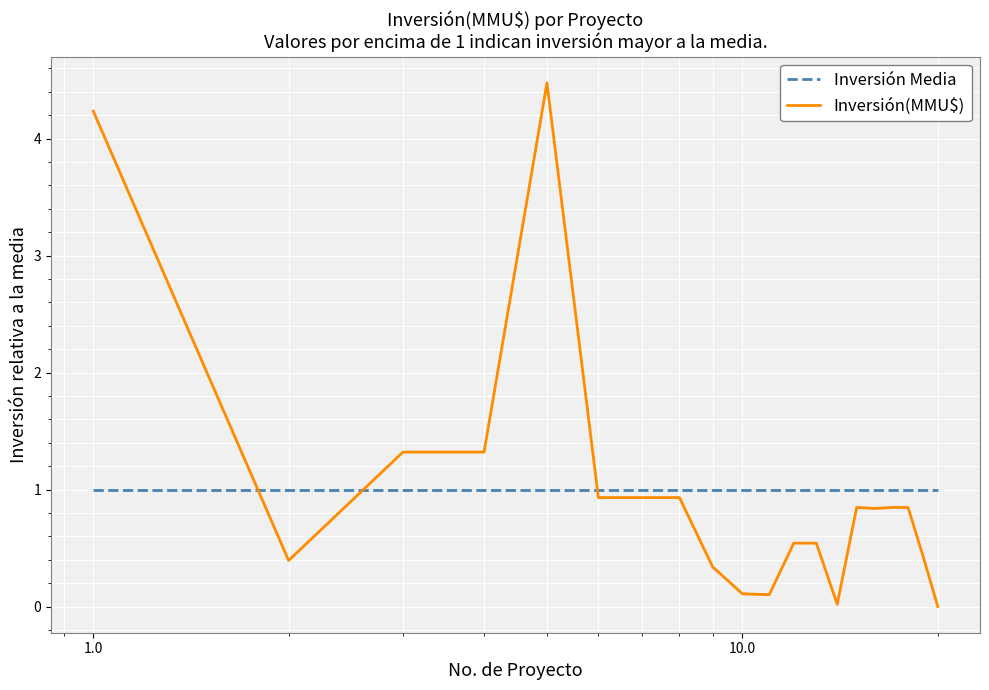

What is the difference between the maximum and minimum values in the Inversión(MMU$) series?

4.5